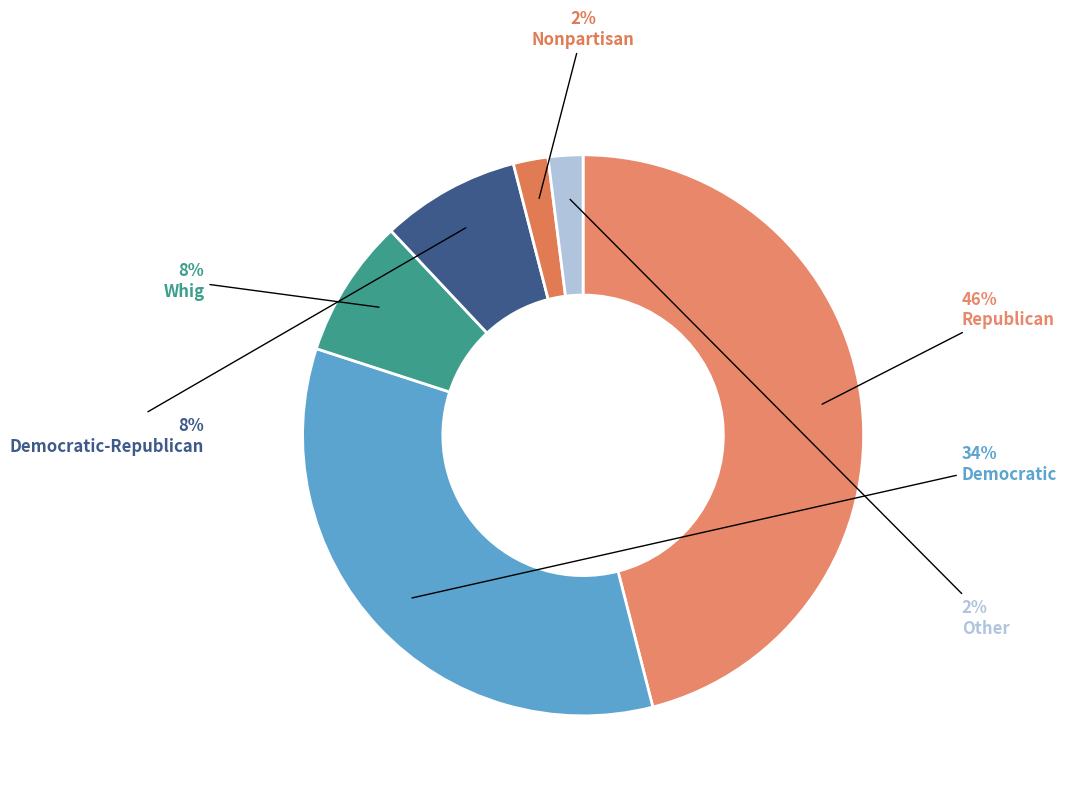

How many slices are in this pie chart?

6